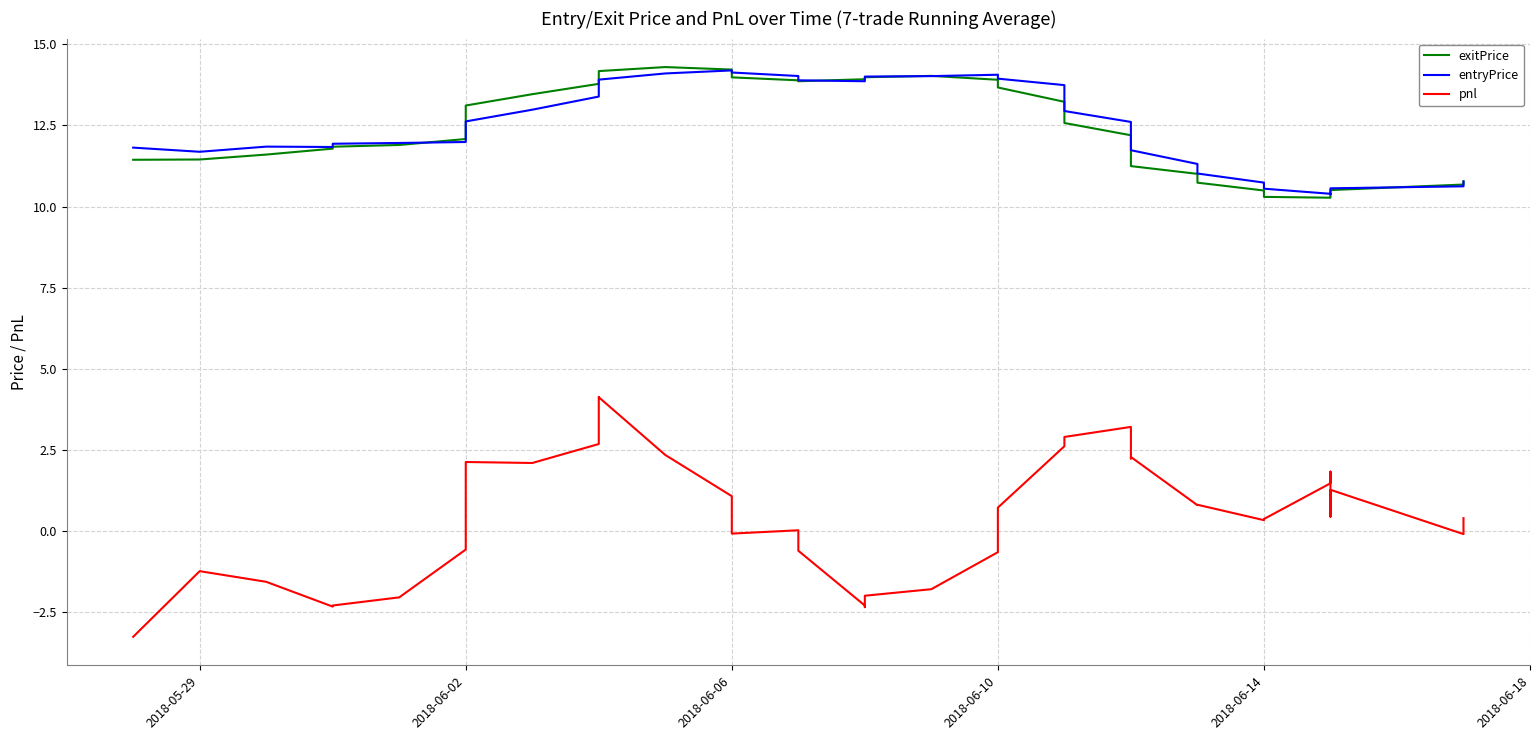

How many values in the exitPrice series exceed 12?

22